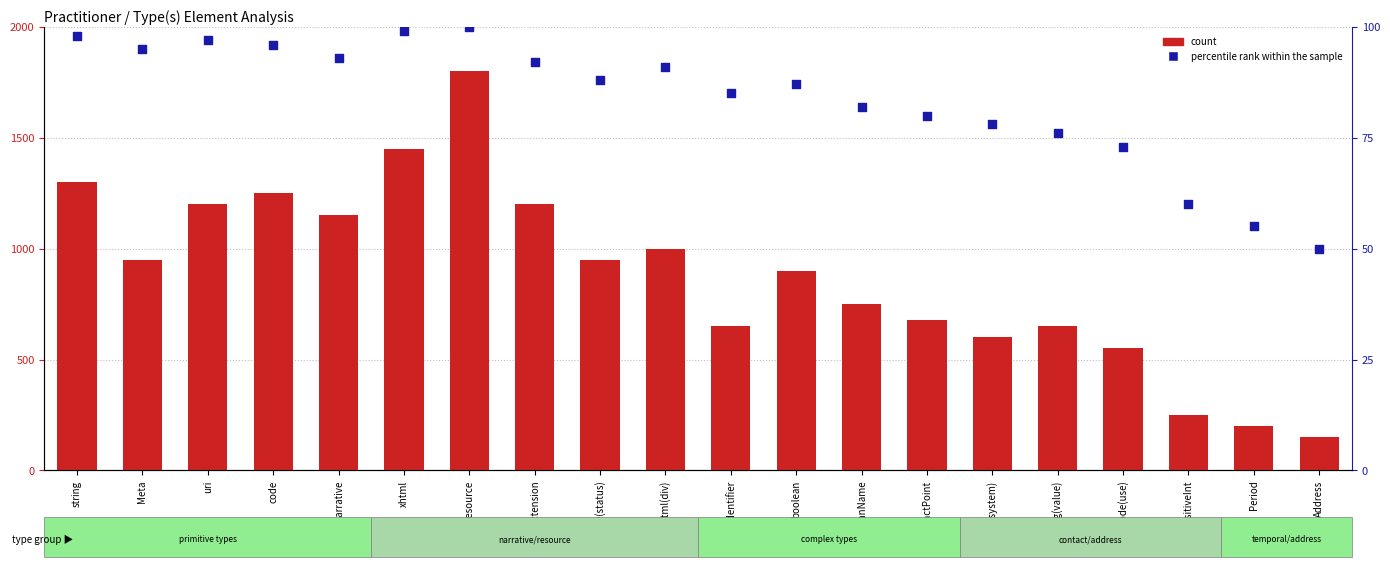

What are all the series names shown in the legend?

count, percentile rank within the sample